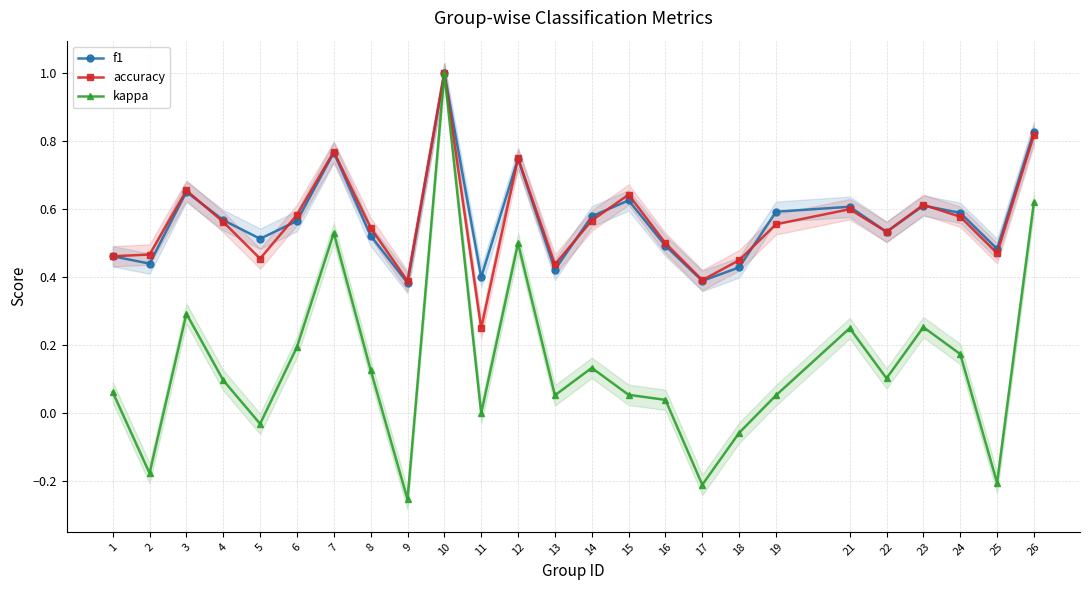

What is the minimum value for f1?

0.4